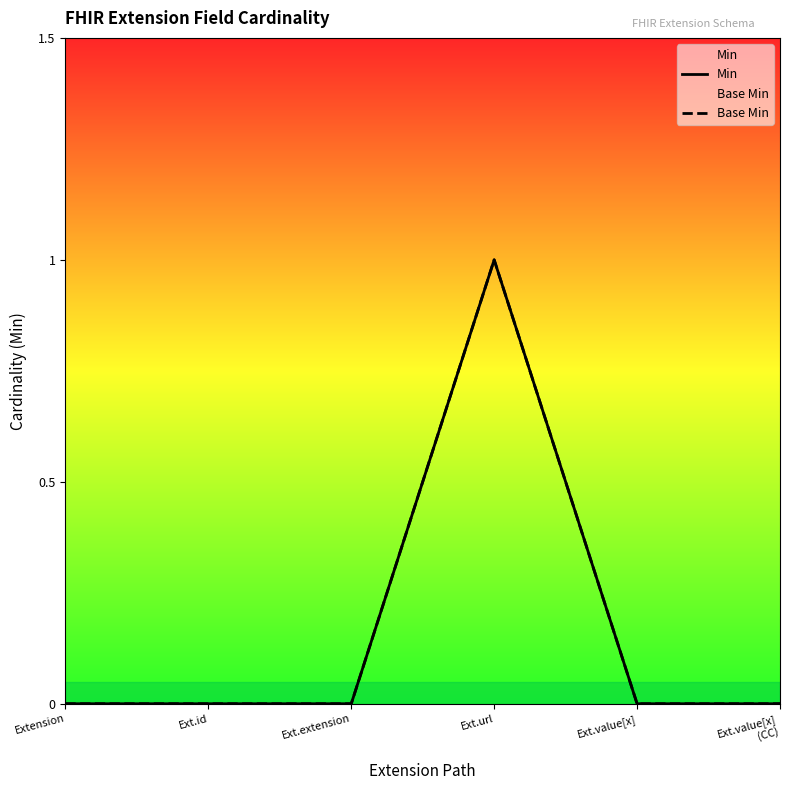

True or false: Base Min has a value of -1 at Extension.

False